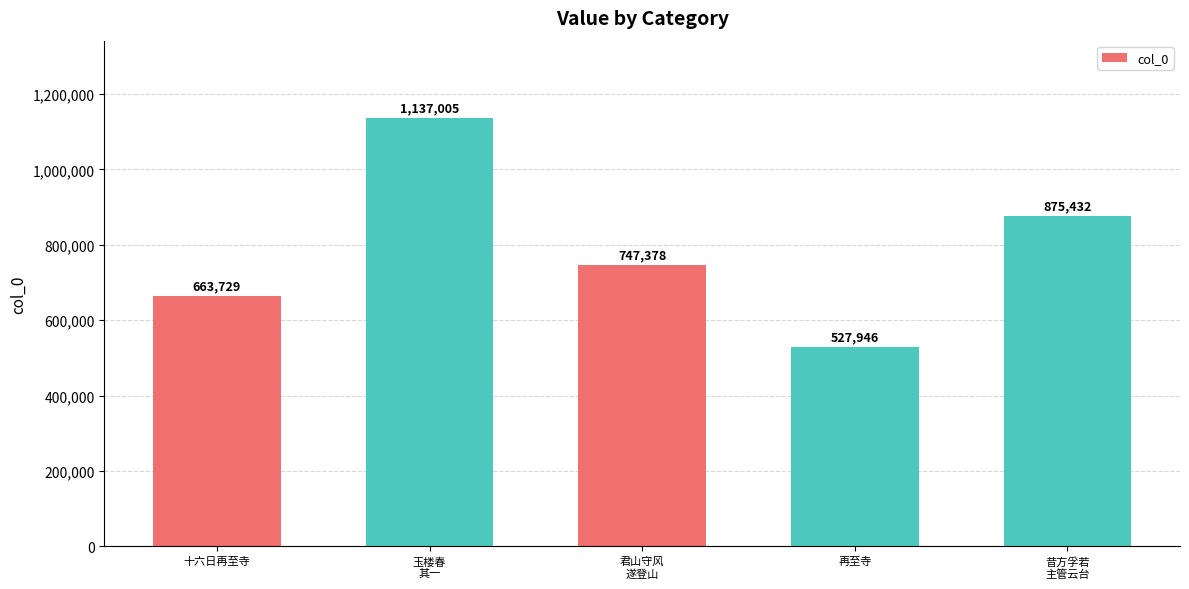

What is the minimum value shown in the chart?

527946